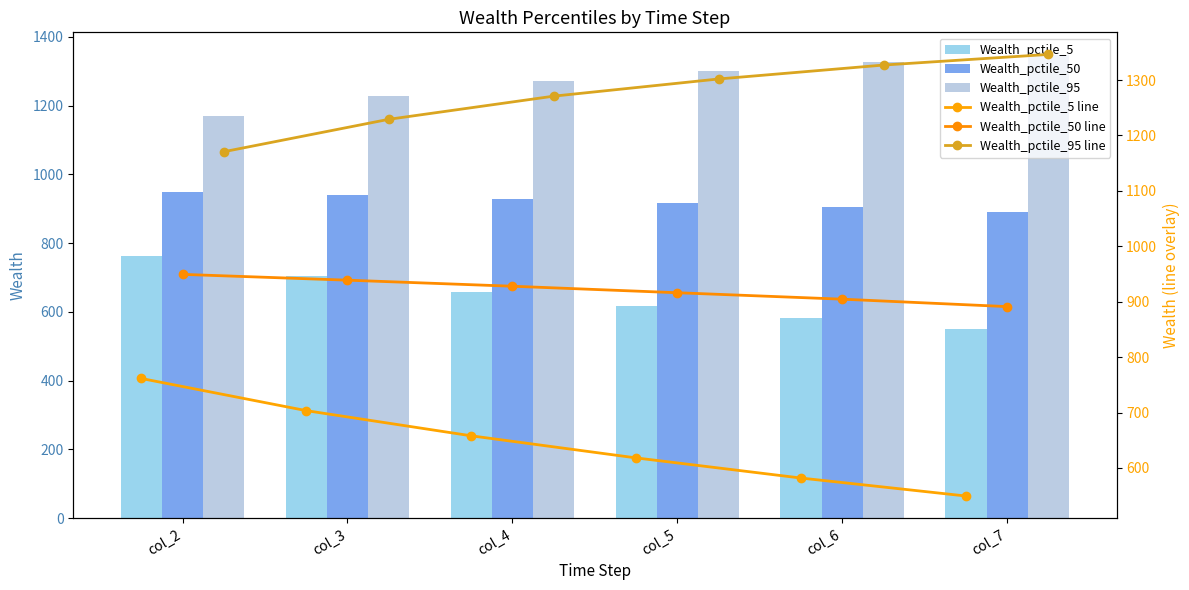

Is the value of Wealth_pctile_50 line at col_3 greater than the value of Wealth_pctile_95 at col_6?

No